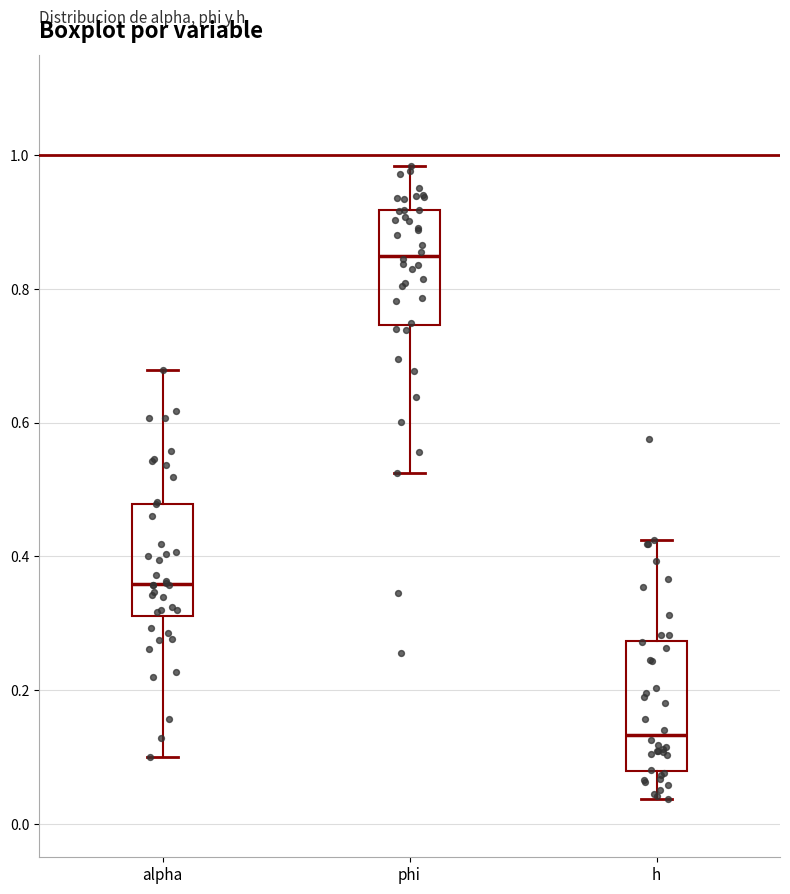

Which box's median line is the lowest?

h